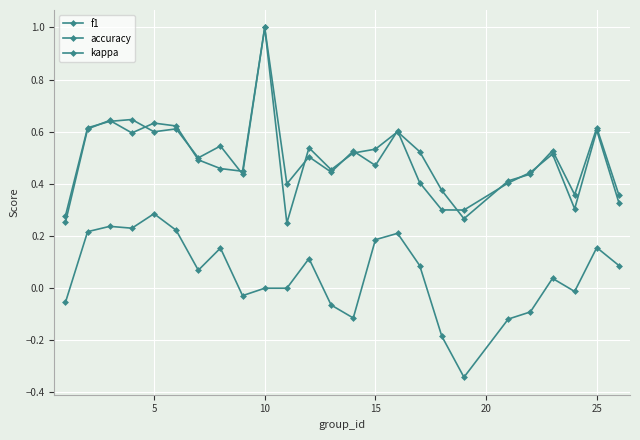

How many lines are shown in the chart?

3